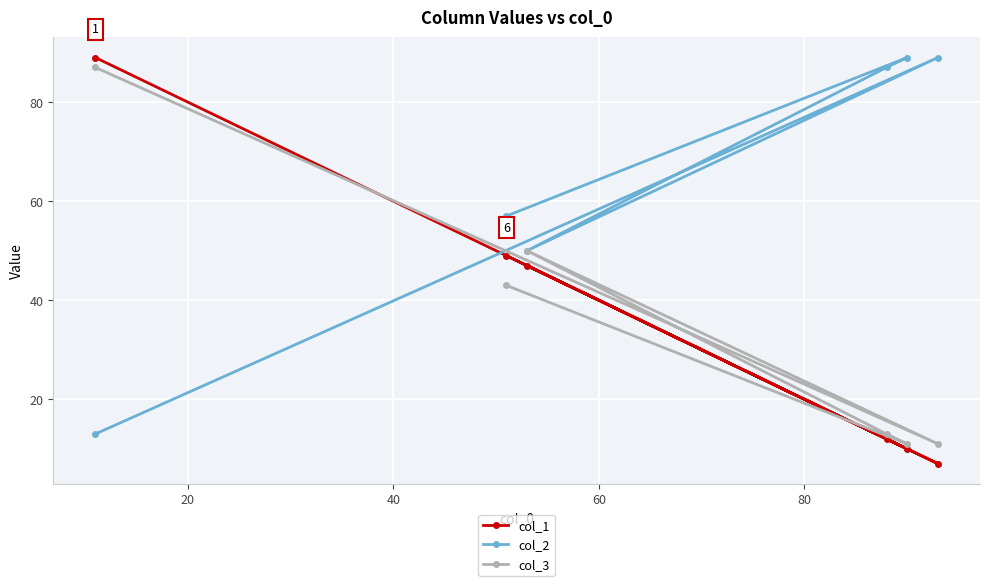

What is the value of the col_1 point at the 2nd from the left?

49